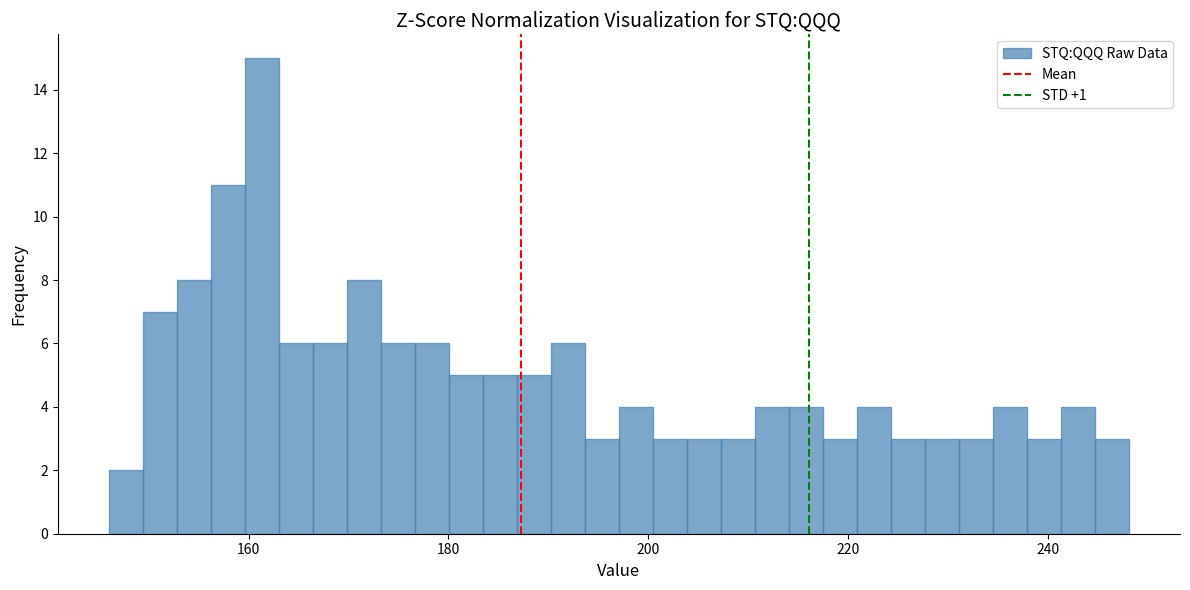

Read against the x-axis, roughly where is the centre of the tallest bar?

162